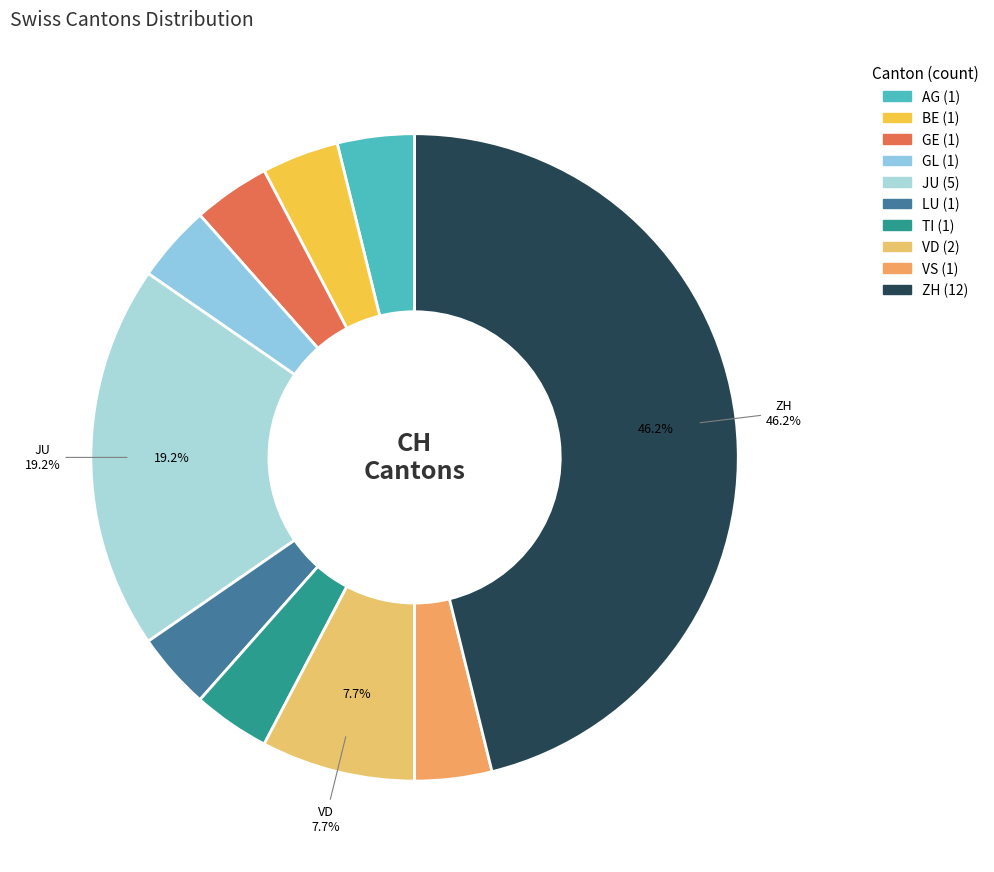

How many slices are in this pie chart?

10